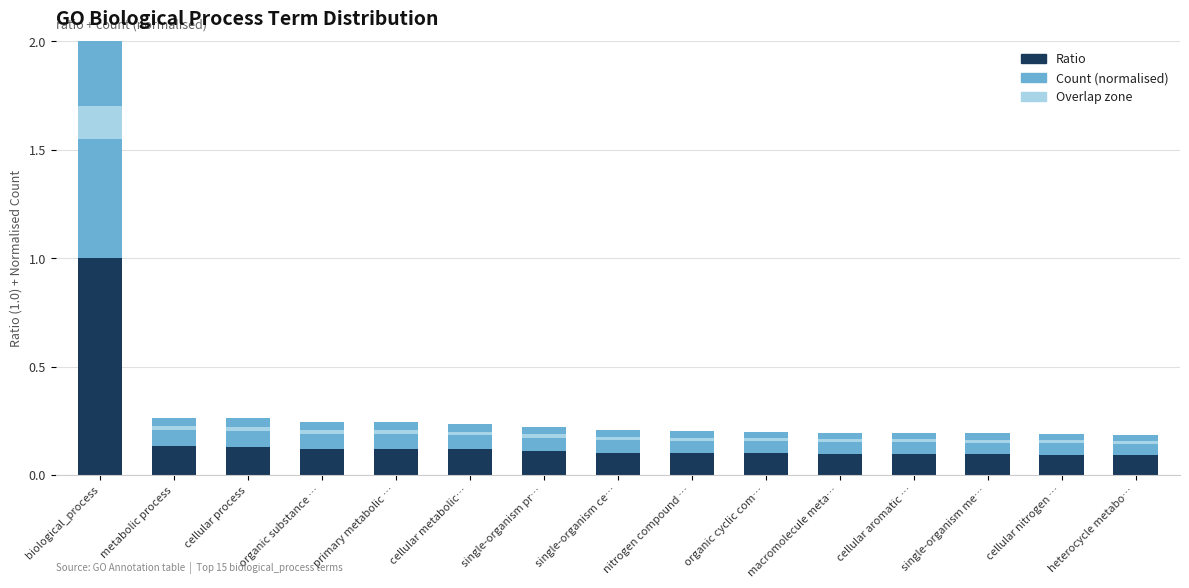

Reading right to left, what are all the values shown in this chart?

Ratio: 0.1	0.1	0.1	0.1	0.1	0.1	0.1	0.1	0.1	0.1	0.1	0.1	0.1	0.1	1.0
Count (normalised): 0.1	0.1	0.1	0.1	0.1	0.1	0.1	0.1	0.1	0.1	0.1	0.1	0.1	0.1	1.0
Overlap zone: 0.0	0.0	0.0	0.0	0.0	0.0	0.0	0.0	0.0	0.0	0.0	0.0	0.0	0.0	0.1